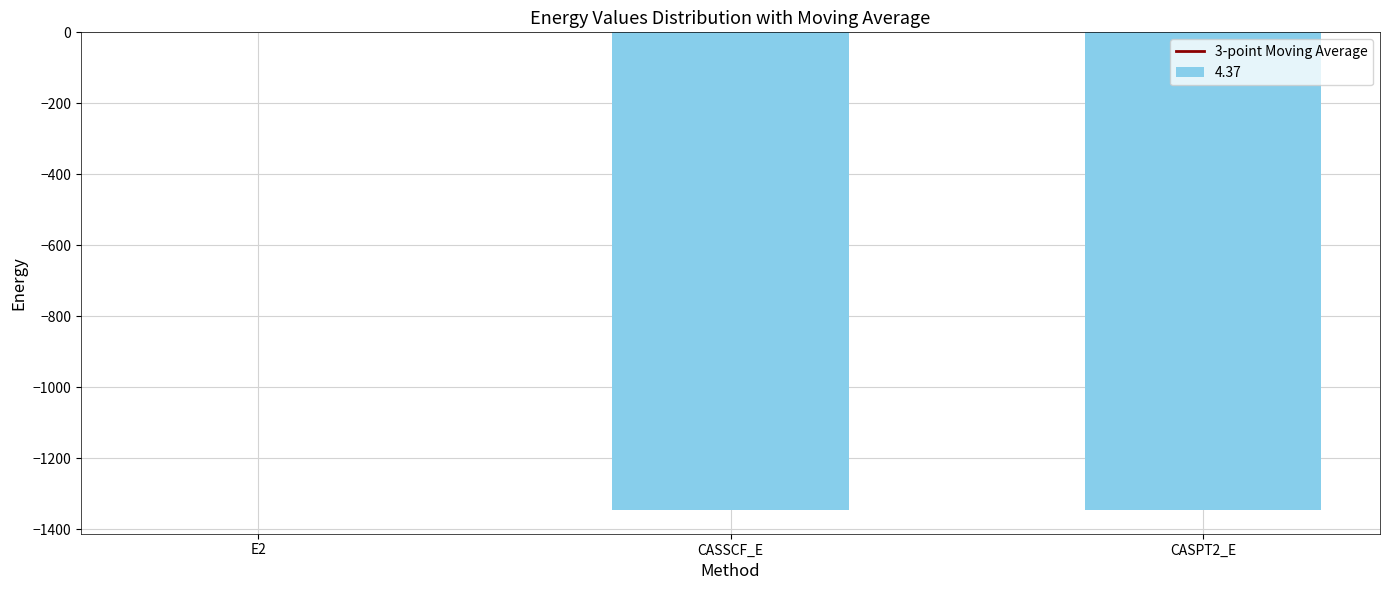

Which label corresponds to the largest value in the chart?

E2